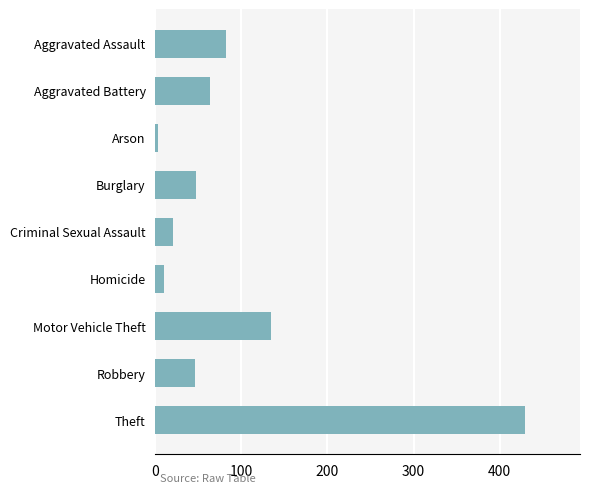

Count the number of categories in the chart.

9